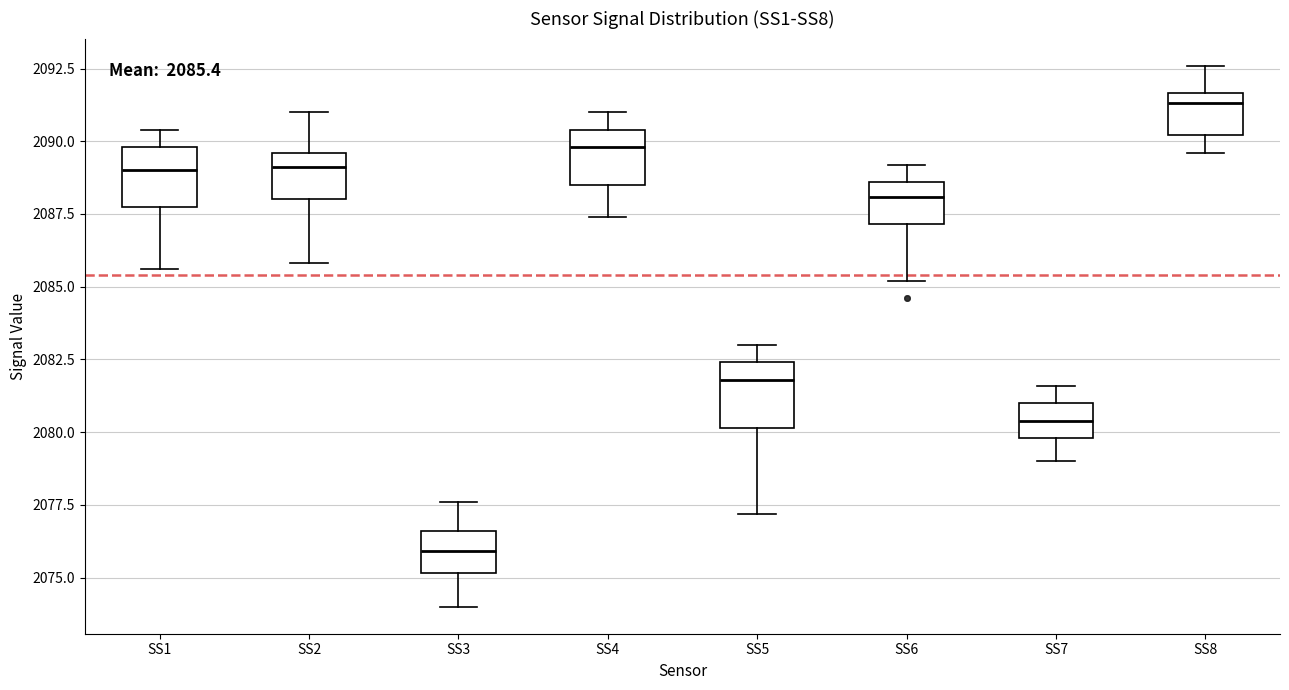

Which box has the highest median line?

SS8